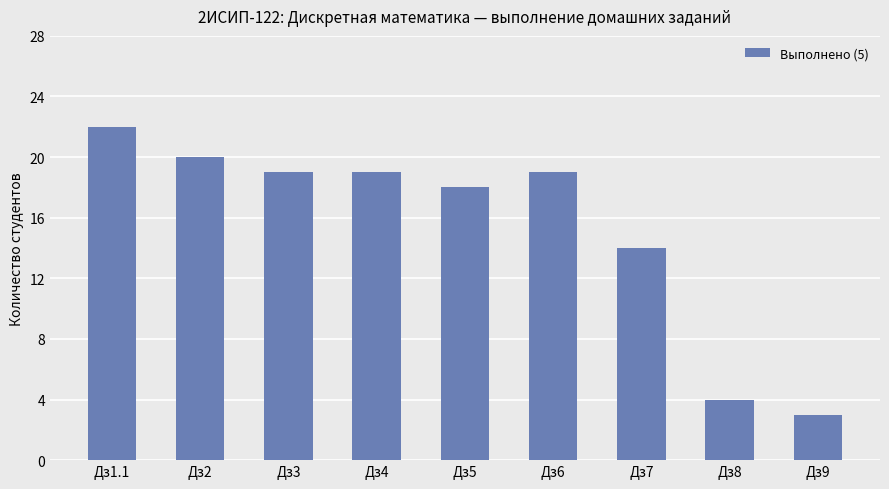

How many data points does each series have?

9